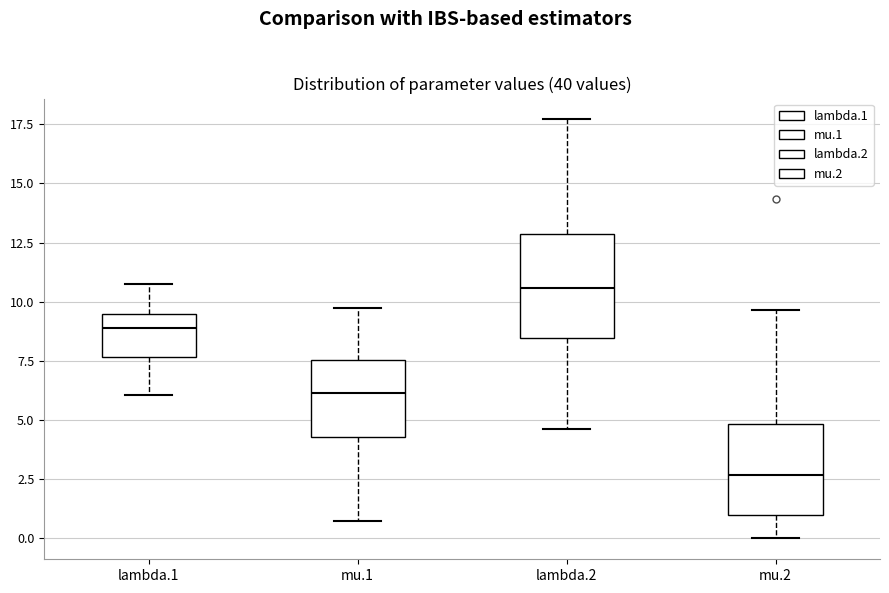

Reading left to right, read every box against the y-axis: the position of its median line, the range the box covers, and the ends of its whiskers. The values are not printed on the chart, so give them approximately, as read against the axis.

lambda.1: median 9.0, box 7.5 to 9.5, whiskers 6.0 to 10.5
mu.1: median 6.0, box 4.5 to 7.5, whiskers 0.5 to 9.5
lambda.2: median 10.5, box 8.5 to 13.0, whiskers 4.5 to 17.5
mu.2: median 2.5, box 1.0 to 5.0, whiskers 0.0 to 9.5